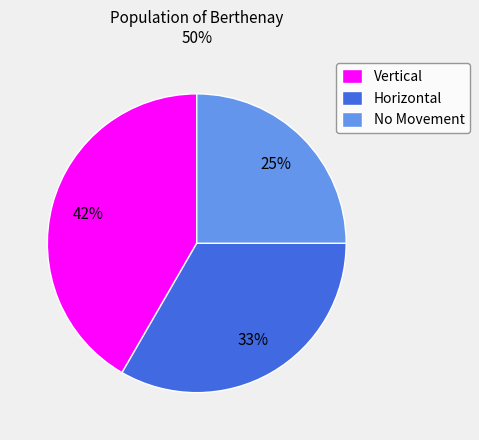

Is No Movement the majority of the pie?

No